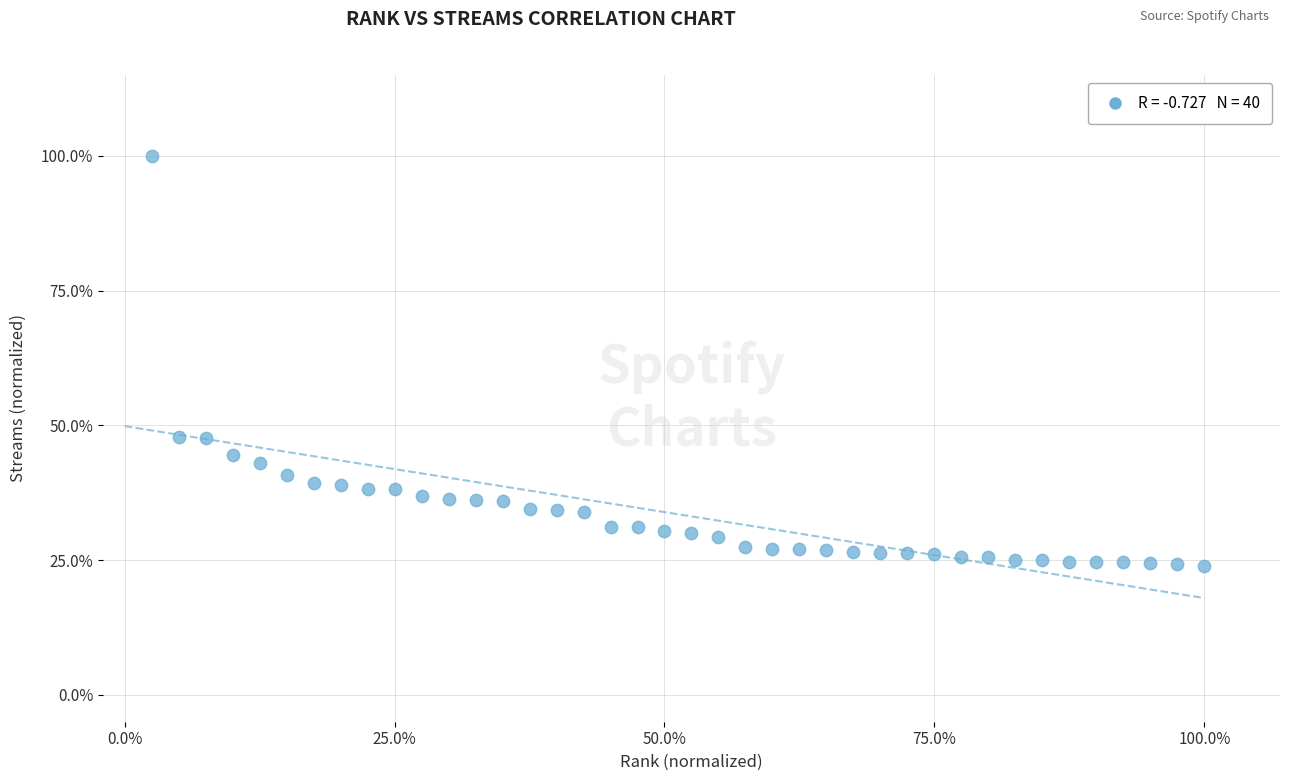

What is the range of Y values (max minus min)?

76.1